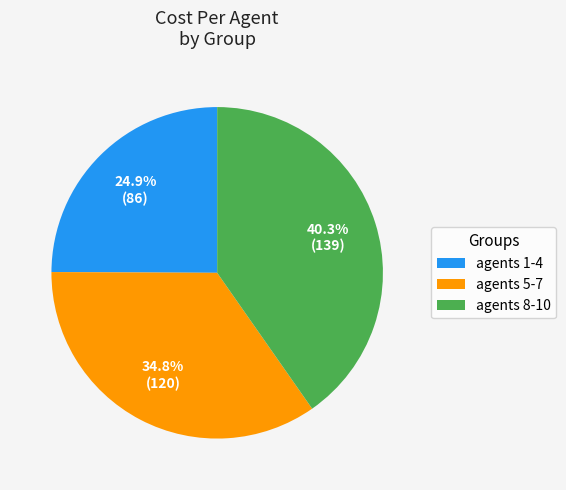

Does agents 1-4 account for over 50% of the chart?

No